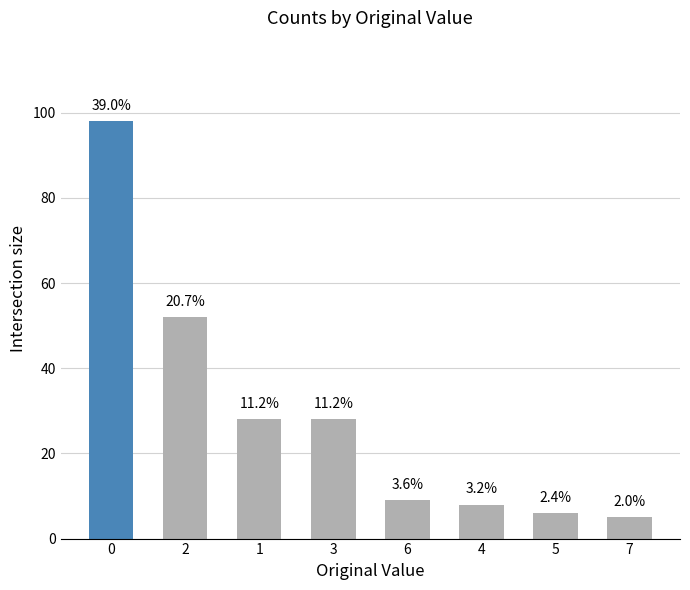

What is the change in value from 0 to 1?

-70